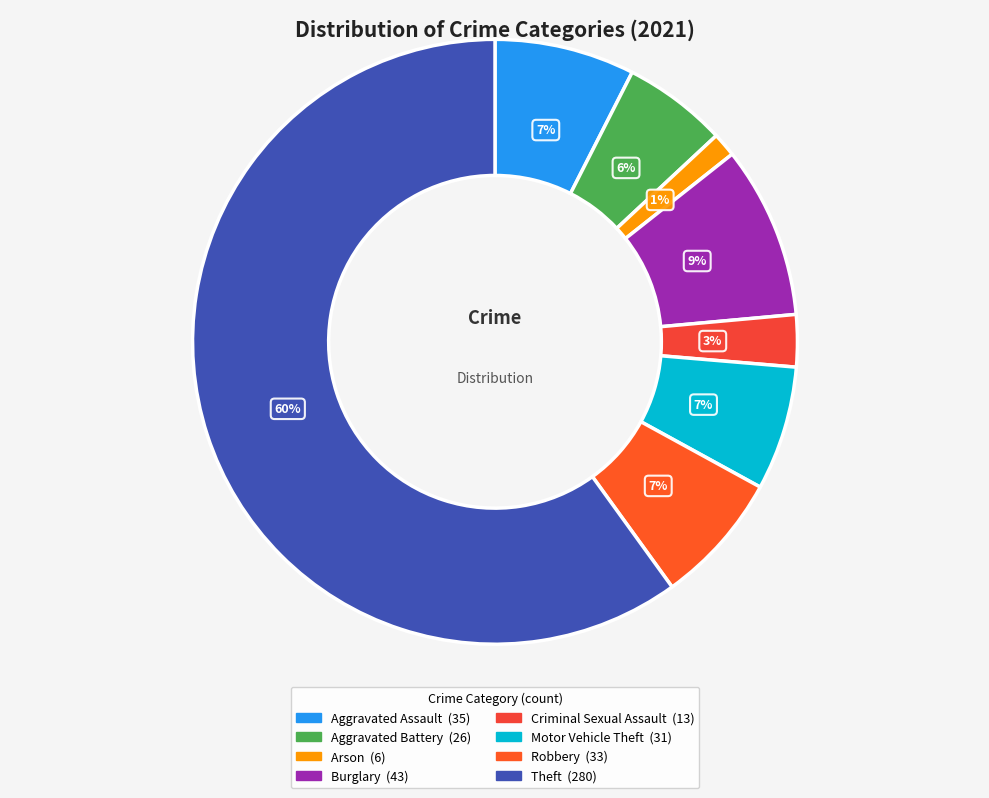

To the nearest percent, what is the average slice percentage?

12%